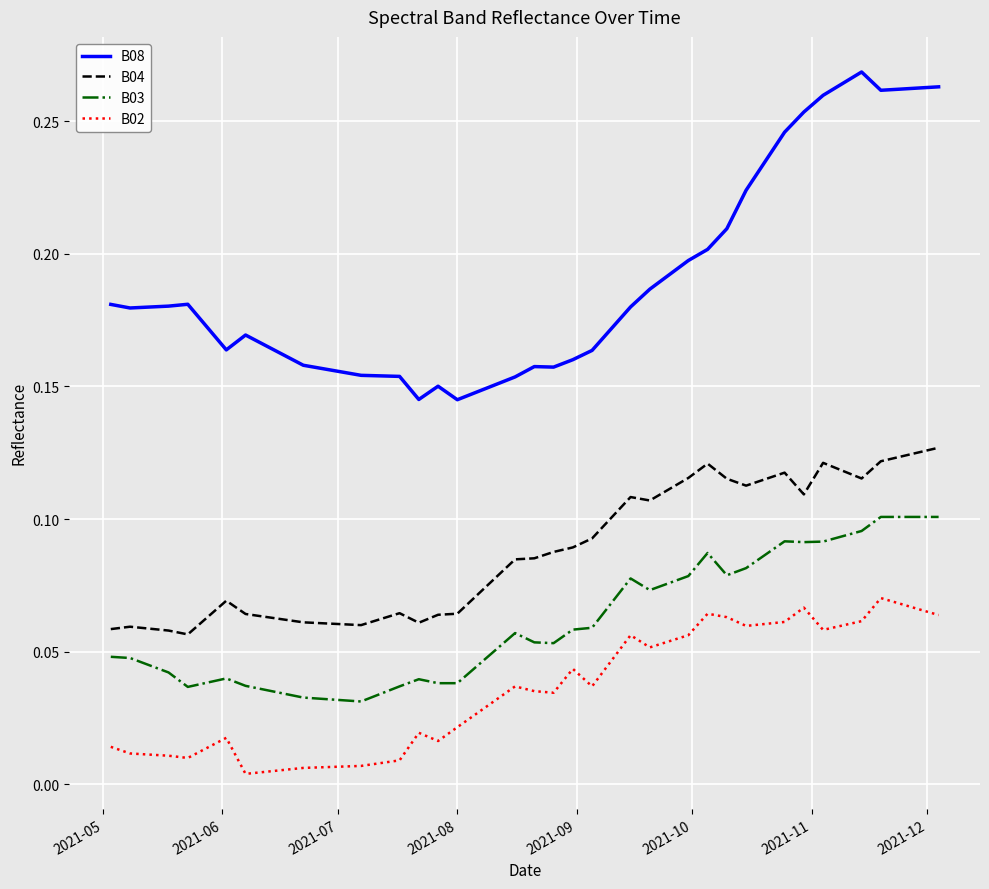

Which series has the largest total across all categories?

B08